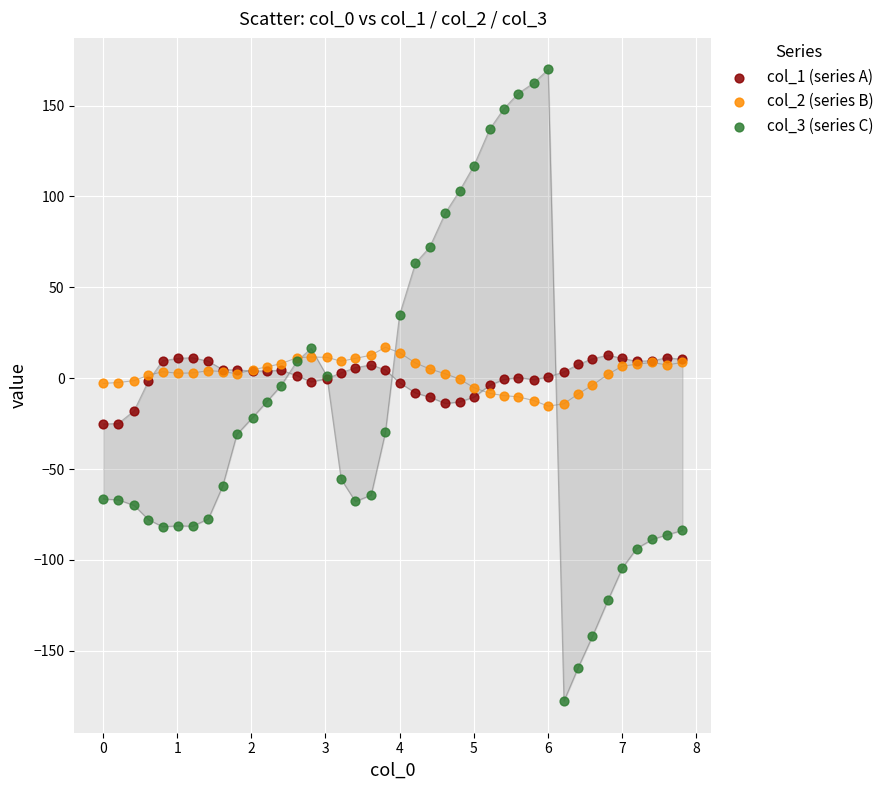

Which series reaches the maximum Y coordinate?

col_3 (series C)